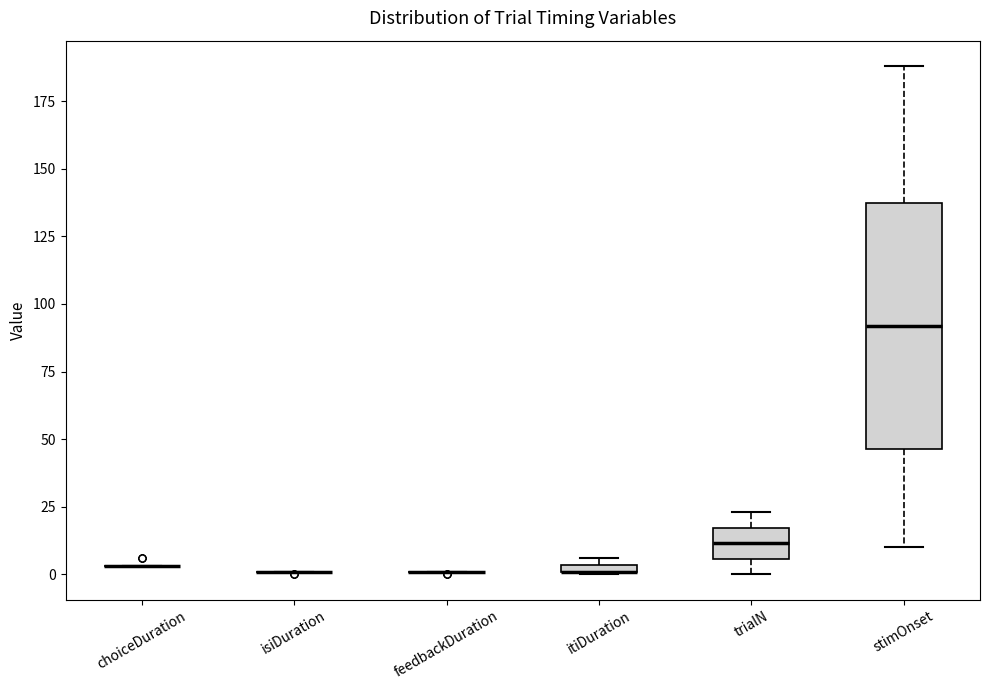

Where is the lower edge of the box for itiDuration on the y-axis? The values are not printed on the chart, so give them approximately, as read against the axis.

0